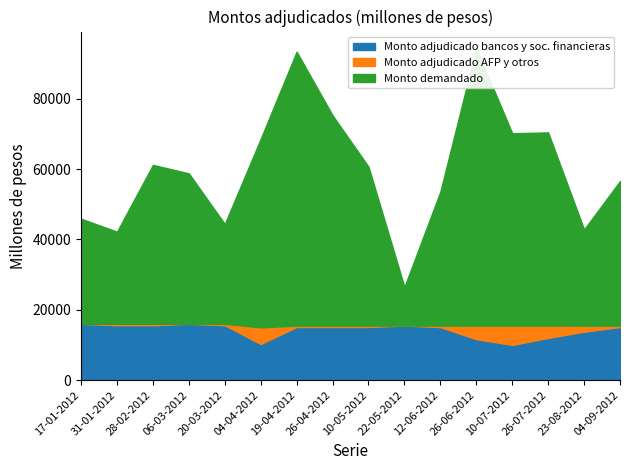

True or false: Monto demandado and Monto adjudicado bancos y sociedades financieras intersect in this chart.

False